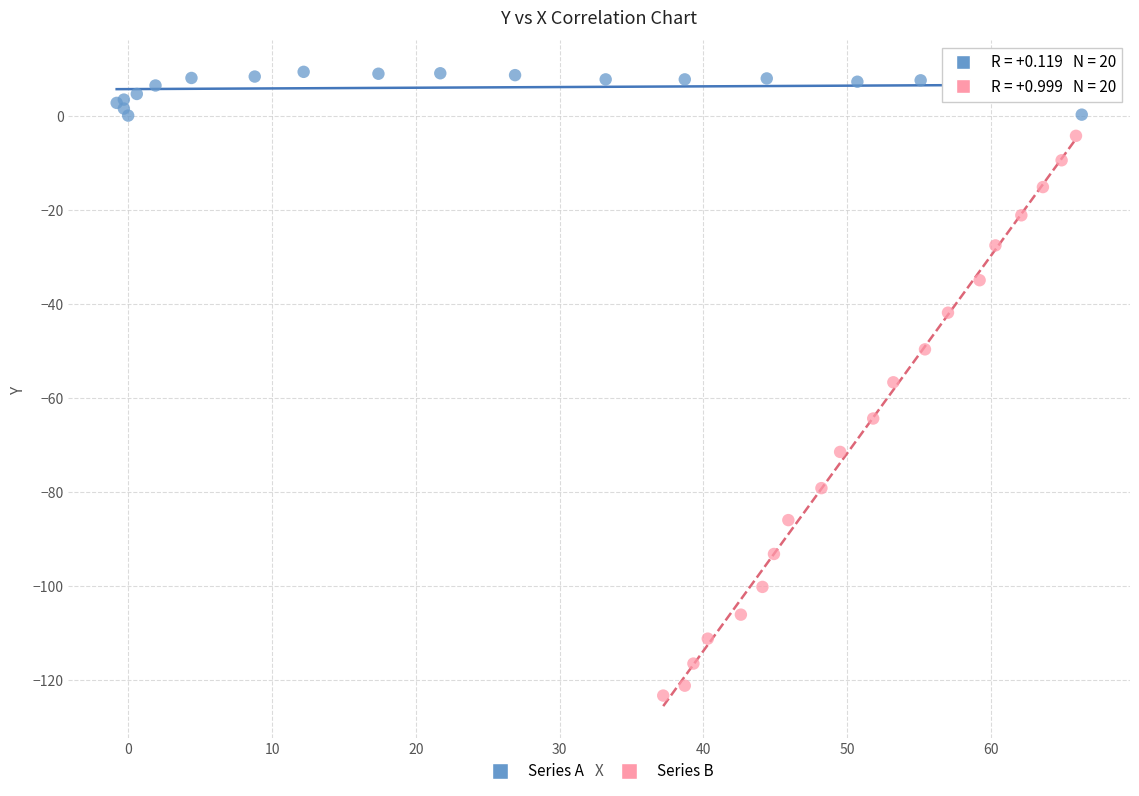

Which series has the widest spread of Y values?

Series B